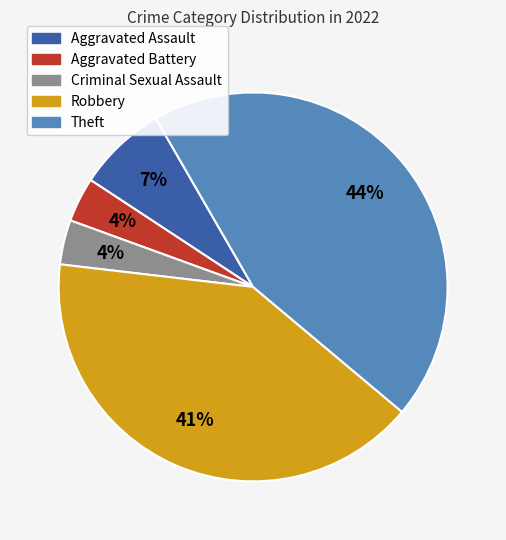

How many segments does this pie chart have?

5